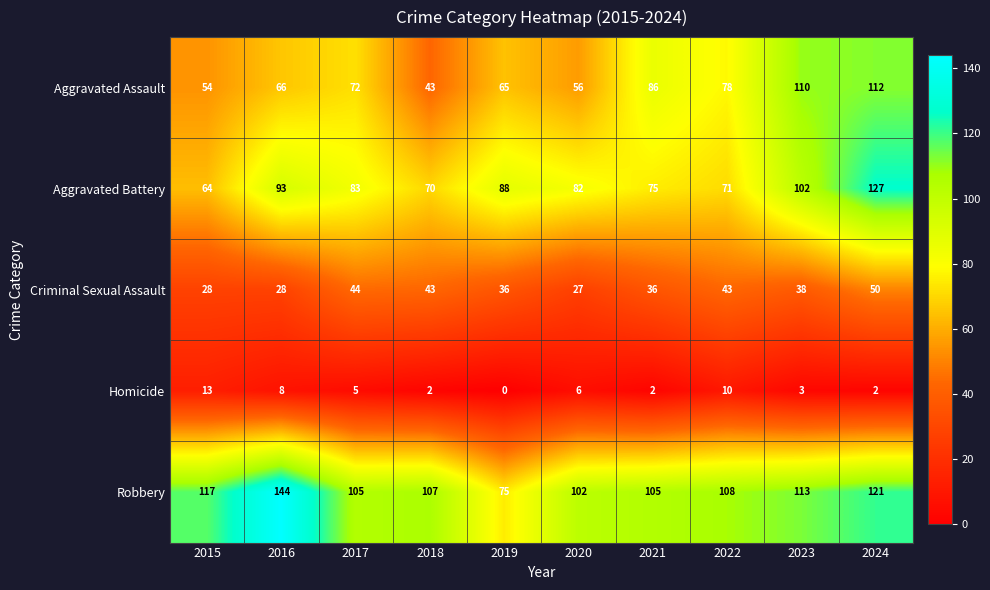

What is the difference between the highest and lowest values at 2019?

88